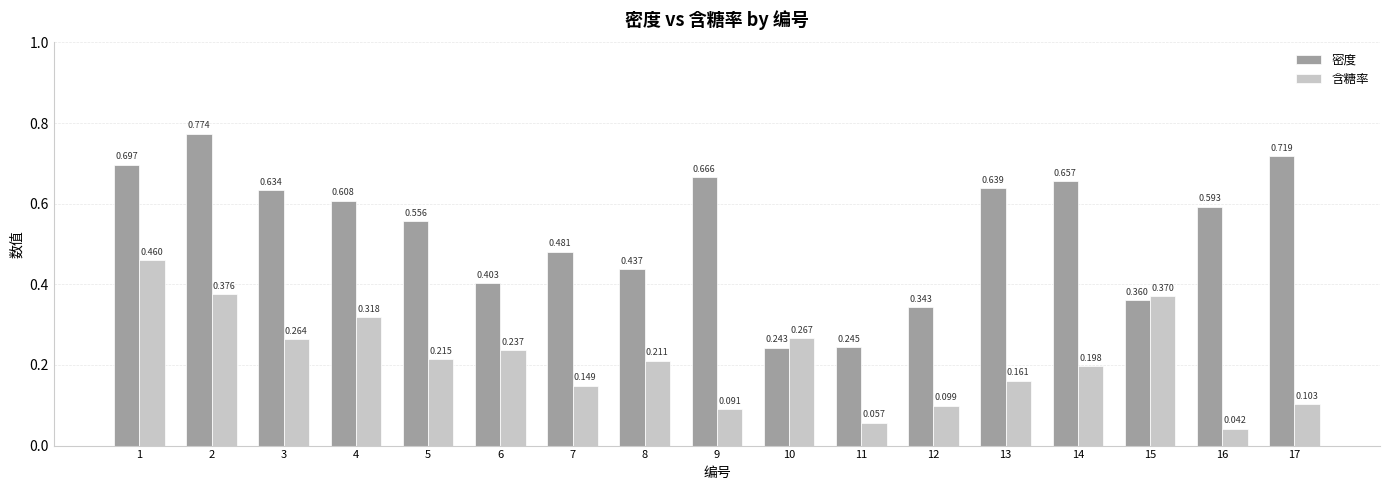

At how many categories does at least one series exceed 0?

17